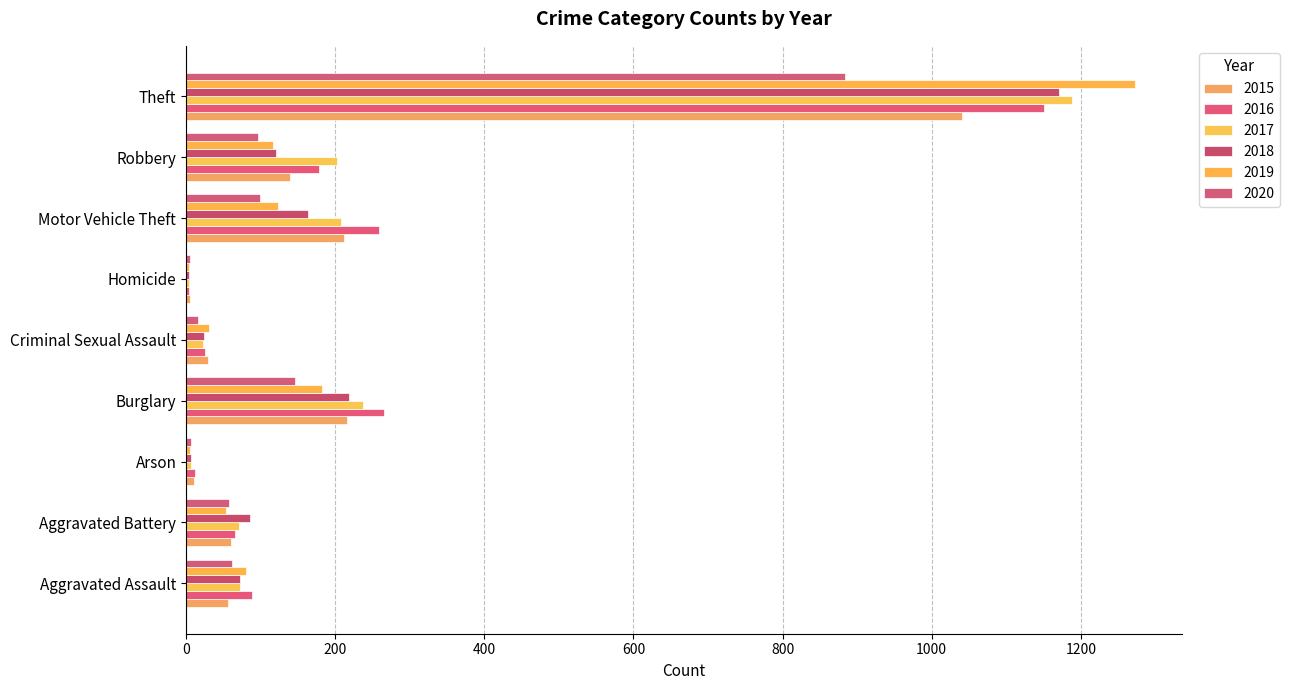

What are all the series names shown in the legend?

2015, 2016, 2017, 2018, 2019, 2020